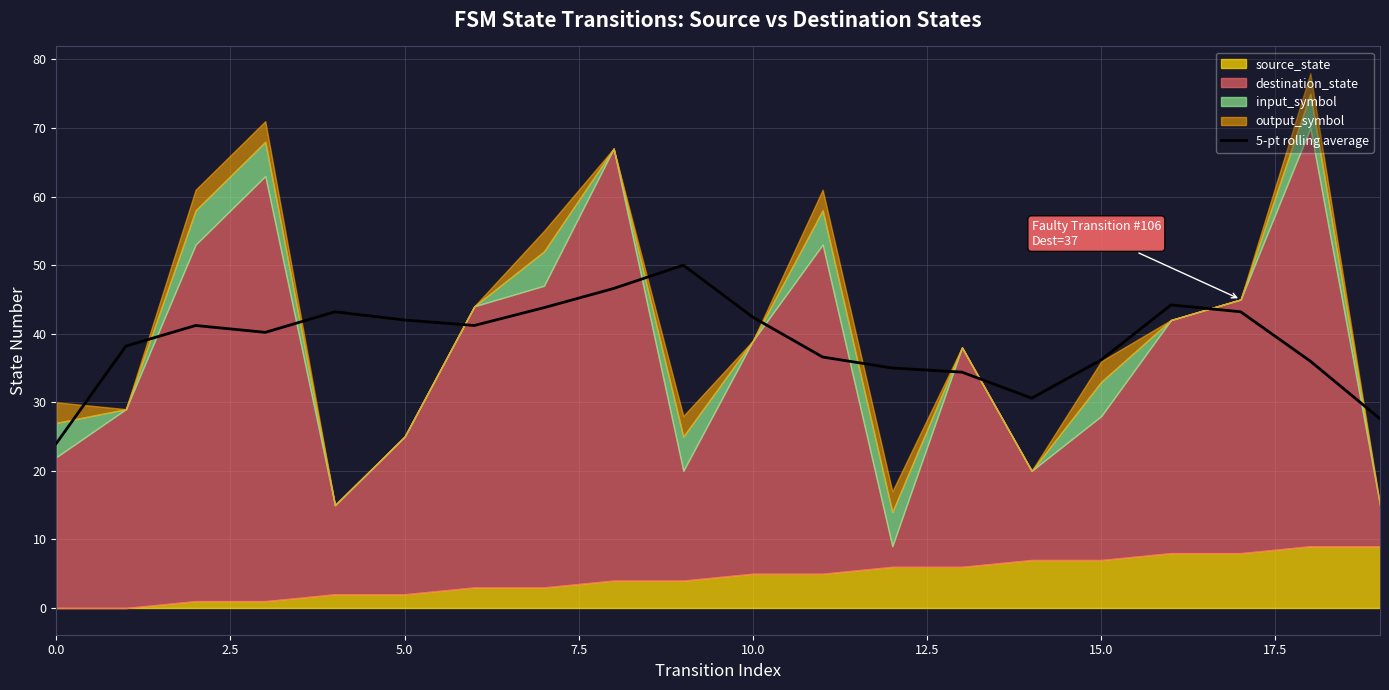

The value of 5-pt rolling average at 10.0 is 9.3. True or false?

False